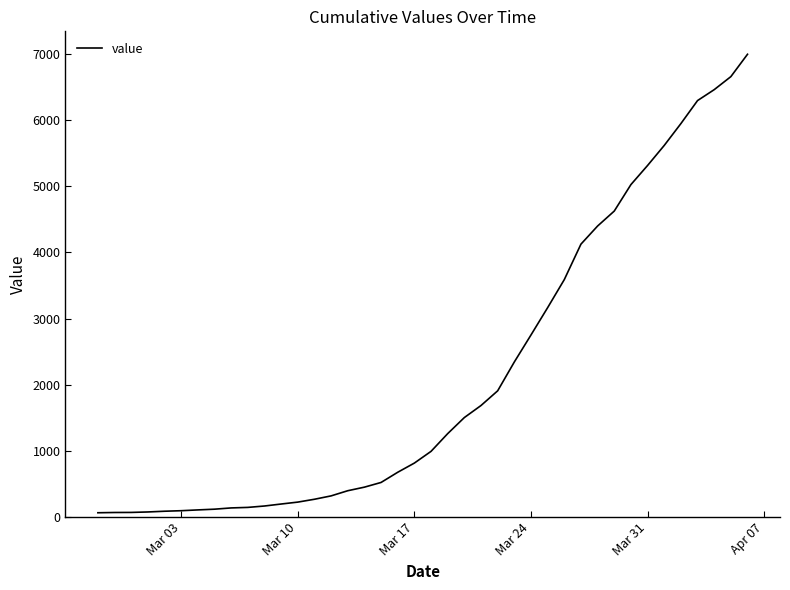

What is the difference between the maximum and minimum values?

6930